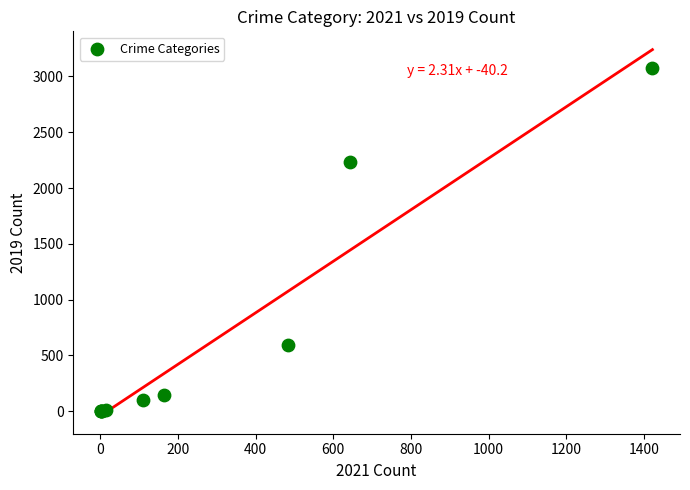

What Y value in the scatter plot is closest to 1540?

2230